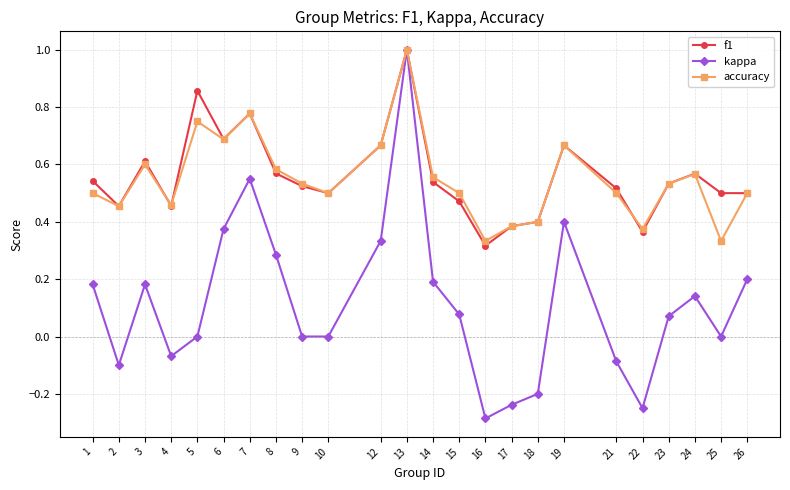

At which category is the sum across all series the highest?

13